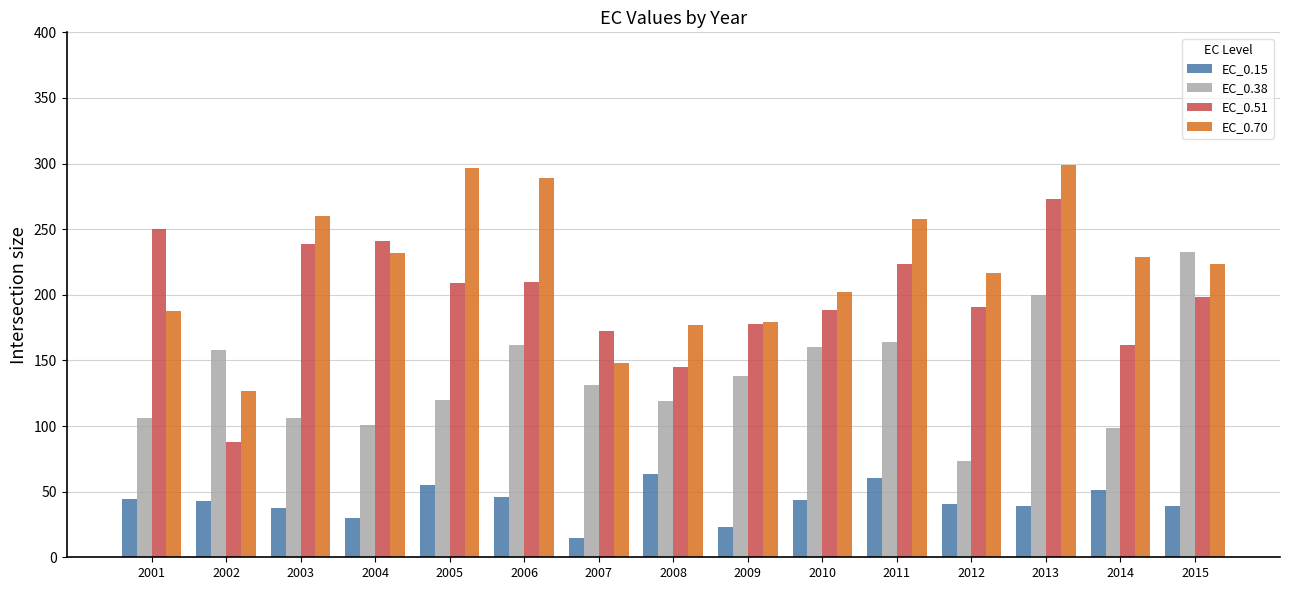

What is the sum of the EC_0.51 values at 2003 and 2001?

488.5